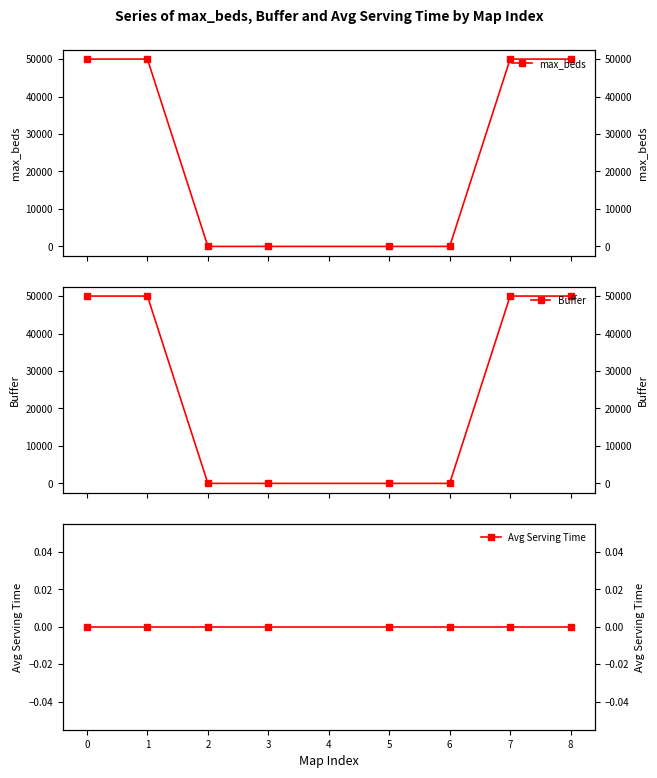

Which series changed the most between 1 and 5?

max_beds